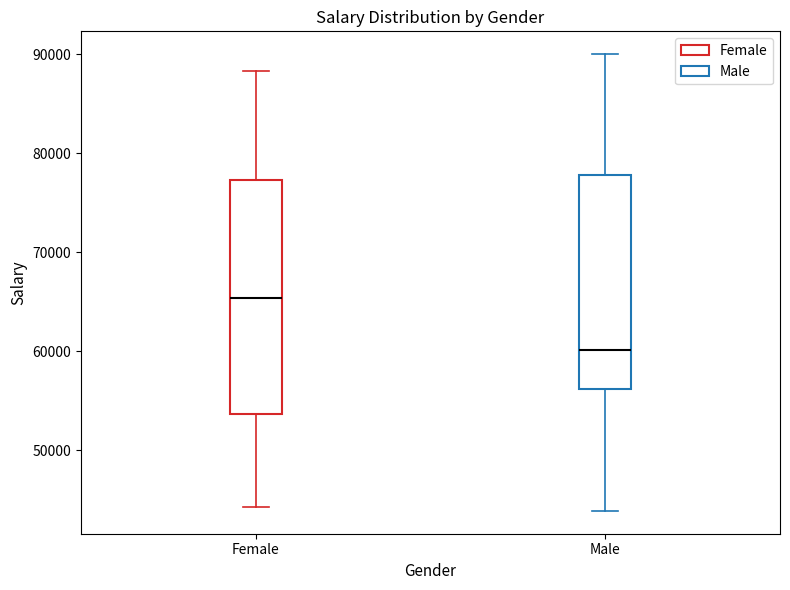

Reading left to right, read every box against the y-axis: the position of its median line, the range the box covers, and the ends of its whiskers. The values are not printed on the chart, so give them approximately, as read against the axis.

Female: median 65000, box 54000 to 77000, whiskers 44000 to 88000
Male: median 60000, box 56000 to 78000, whiskers 44000 to 90000